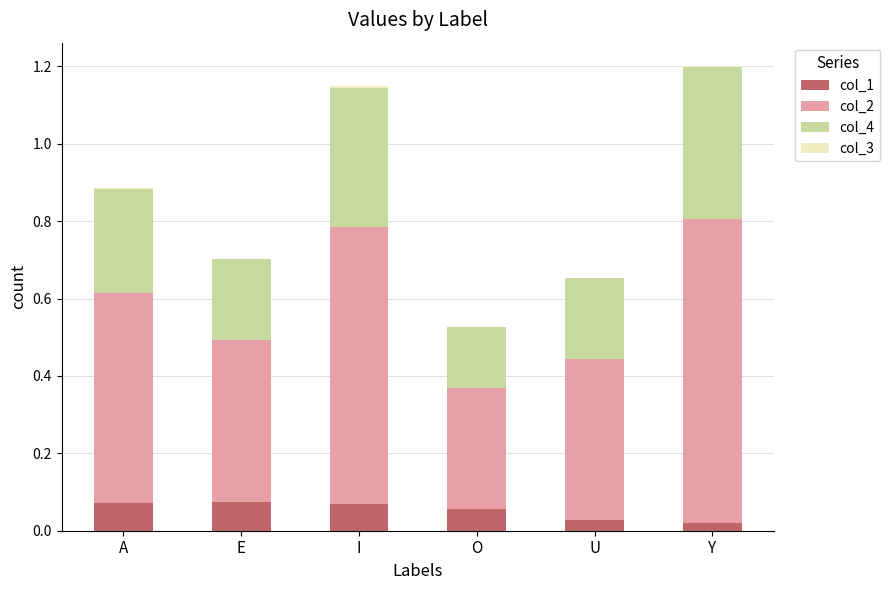

Which series has the widest spread of values?

col_2